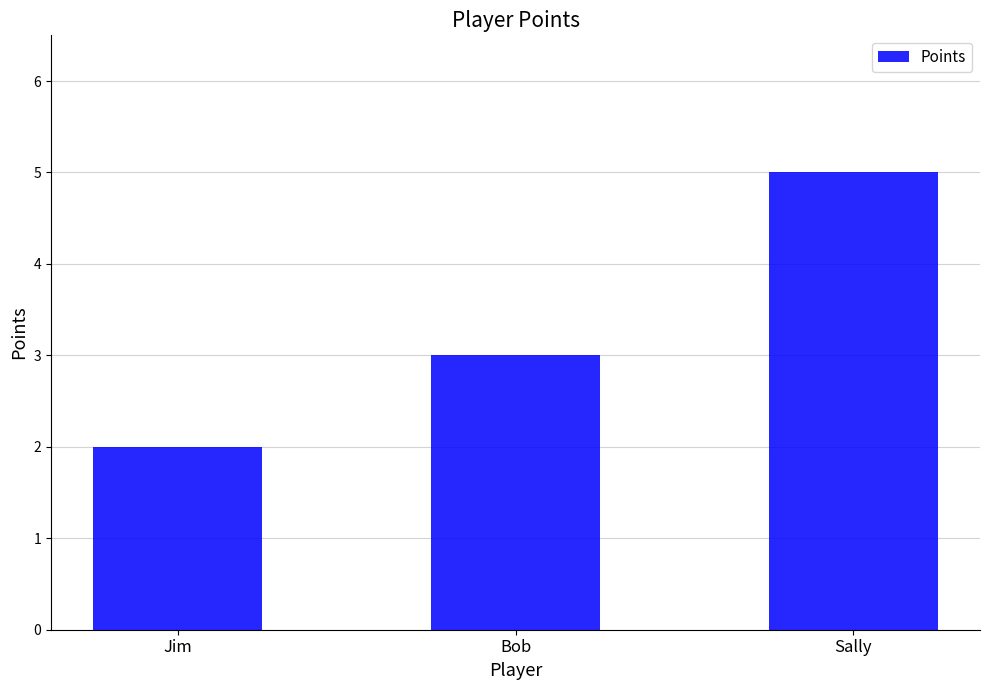

The value at Sally is 5. True or false?

True